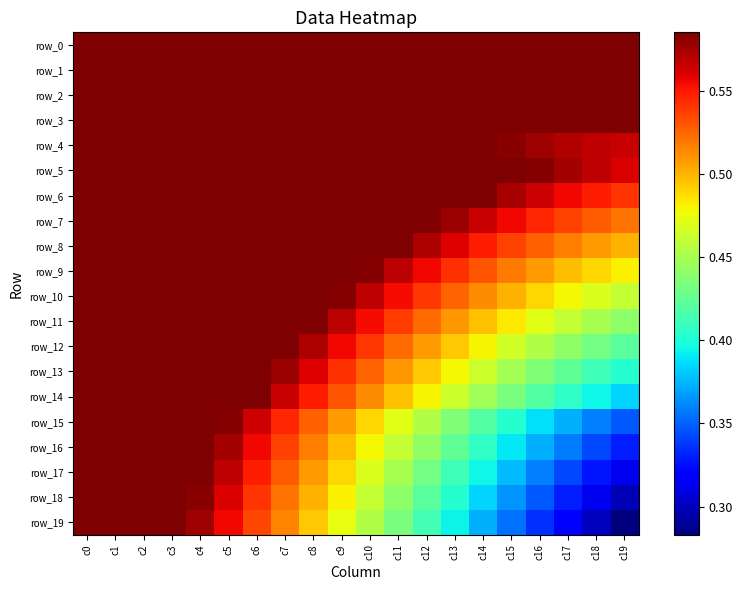

What is the maximum value shown in the chart?

0.6